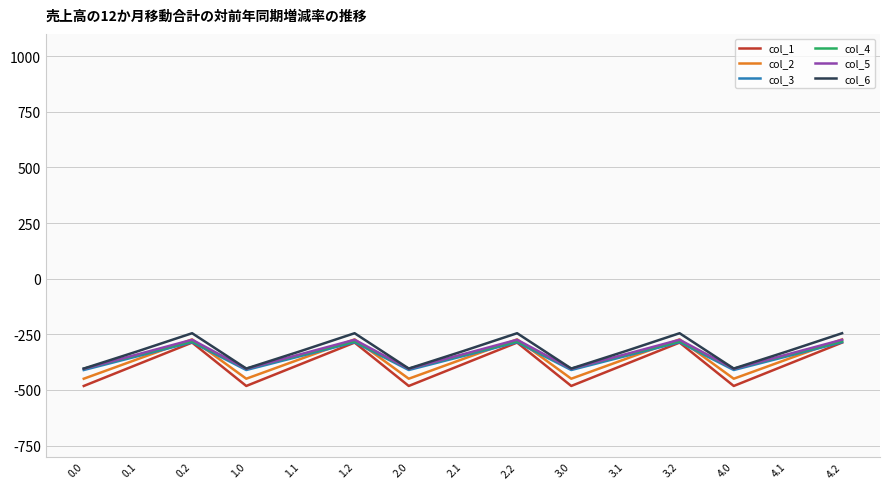

Where does the col_4 series first go above -342?

0.2